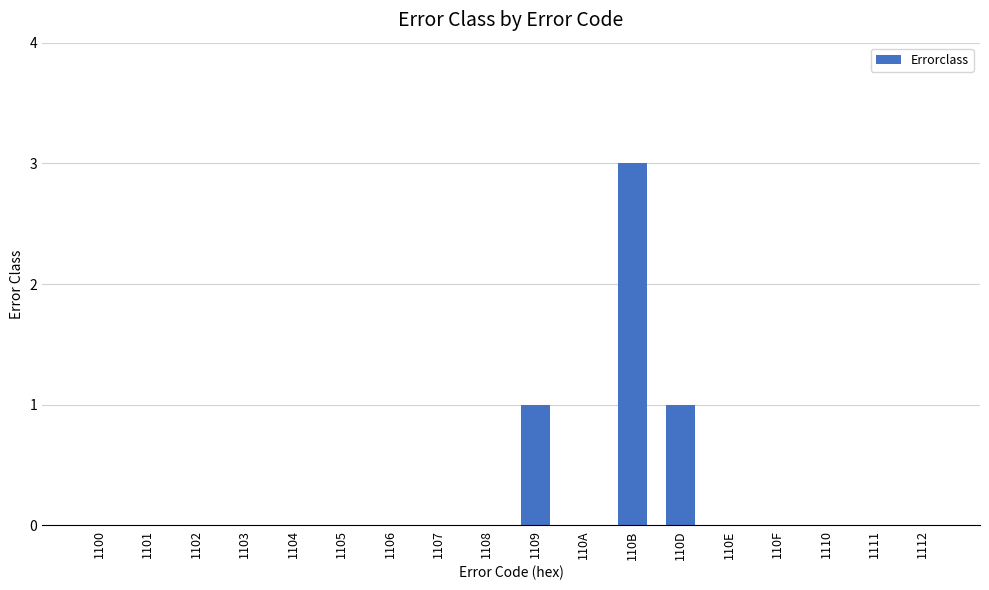

The value at 1102 is 1. True or false?

False